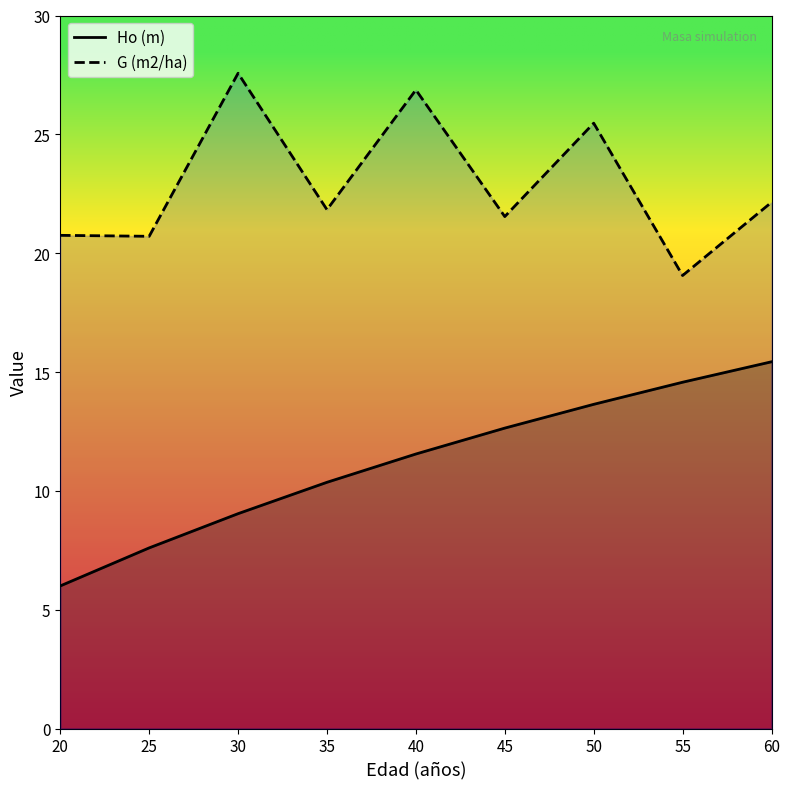

What is the difference between the Ho (m) values at 30 and 40?

2.5